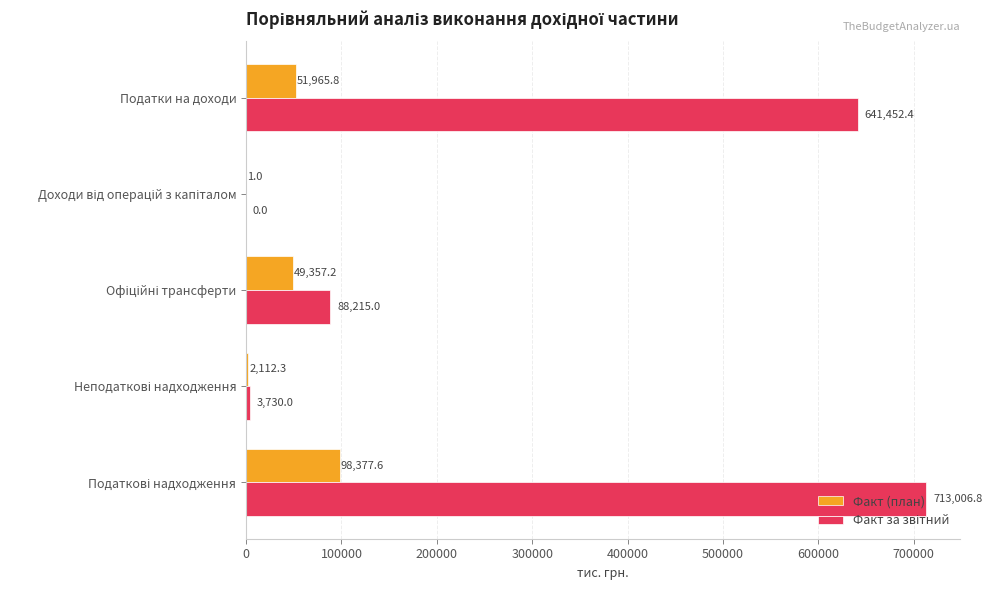

What is the maximum value shown in the chart?

713006.8